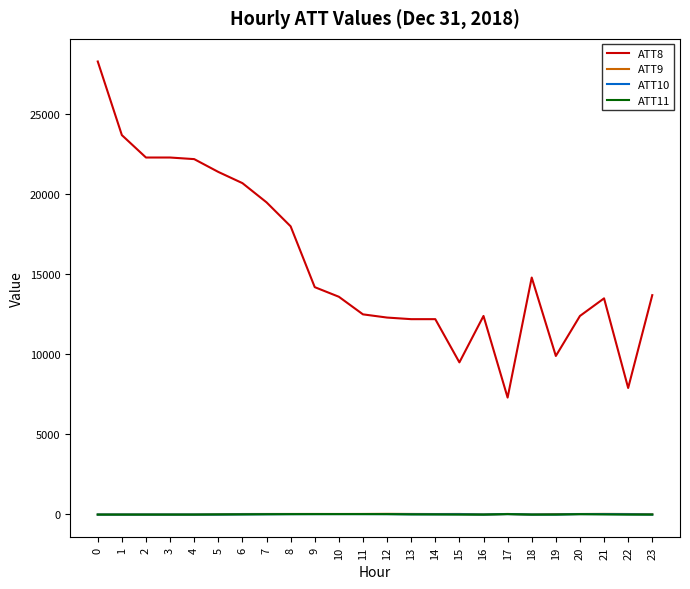

What is the difference between the maximum and minimum values in the ATT8 series?

21000.0